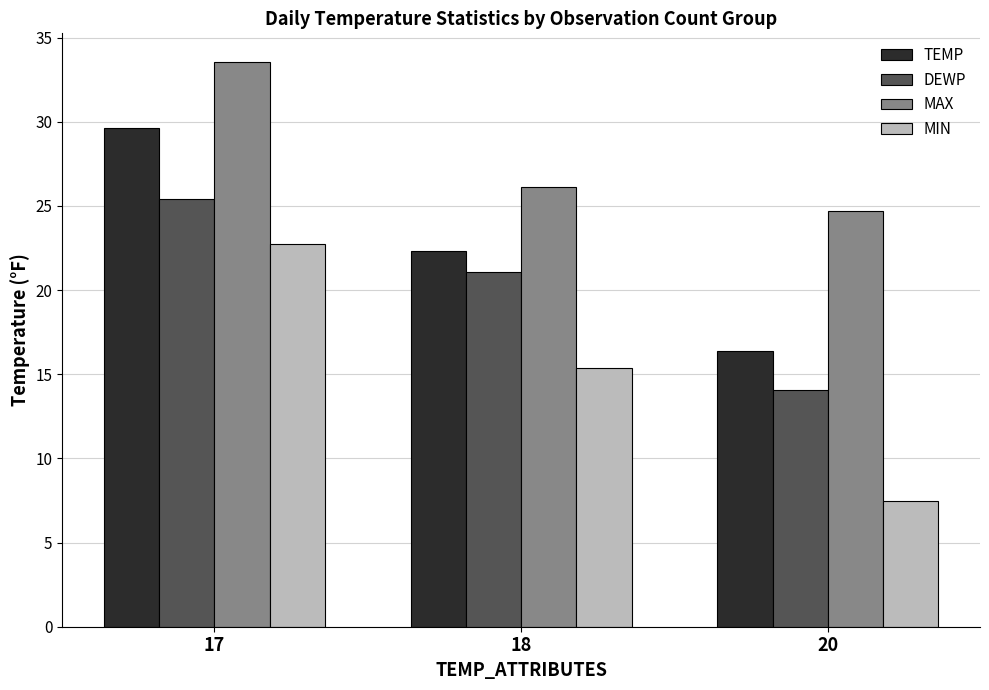

What is the greatest value displayed?

33.6